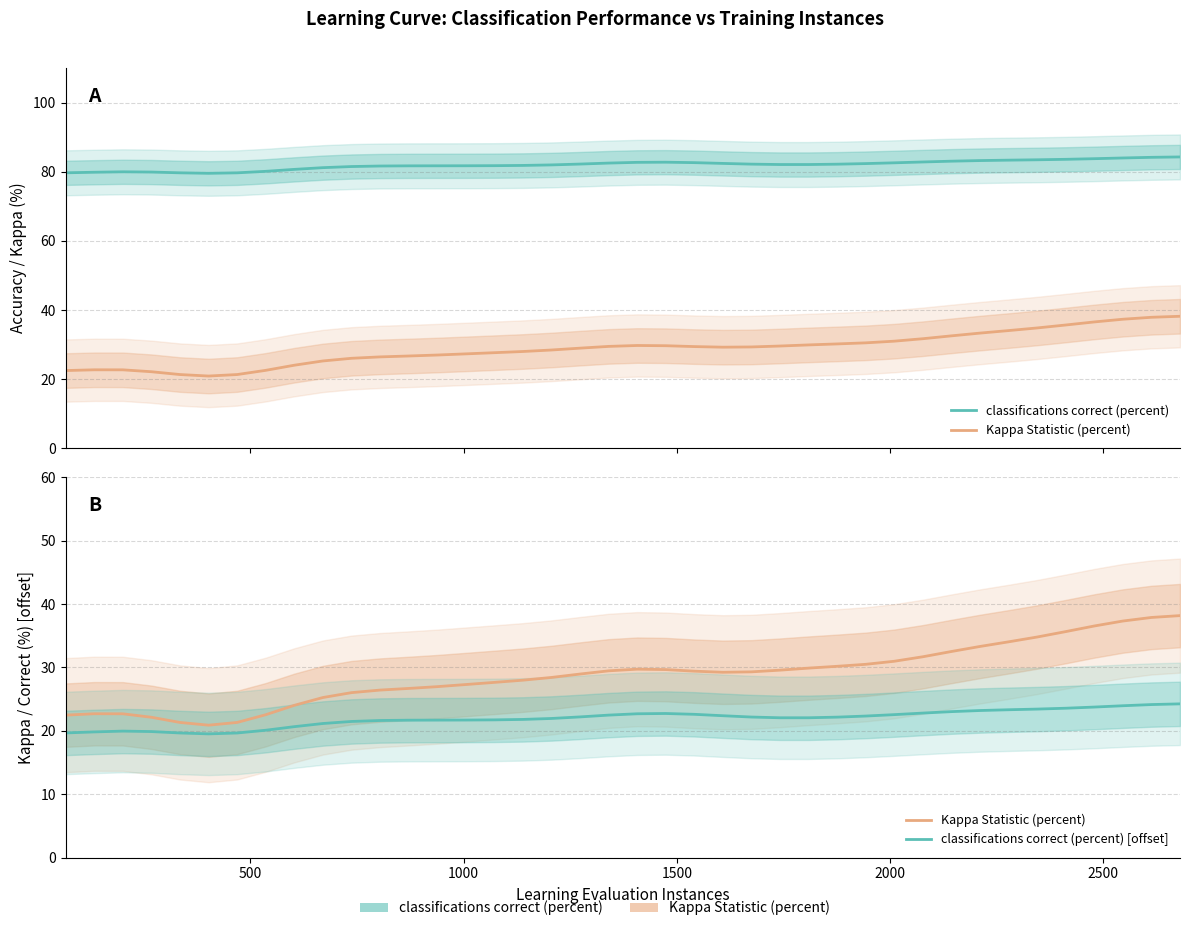

Which series has the widest spread of values?

Kappa Statistic (percent)